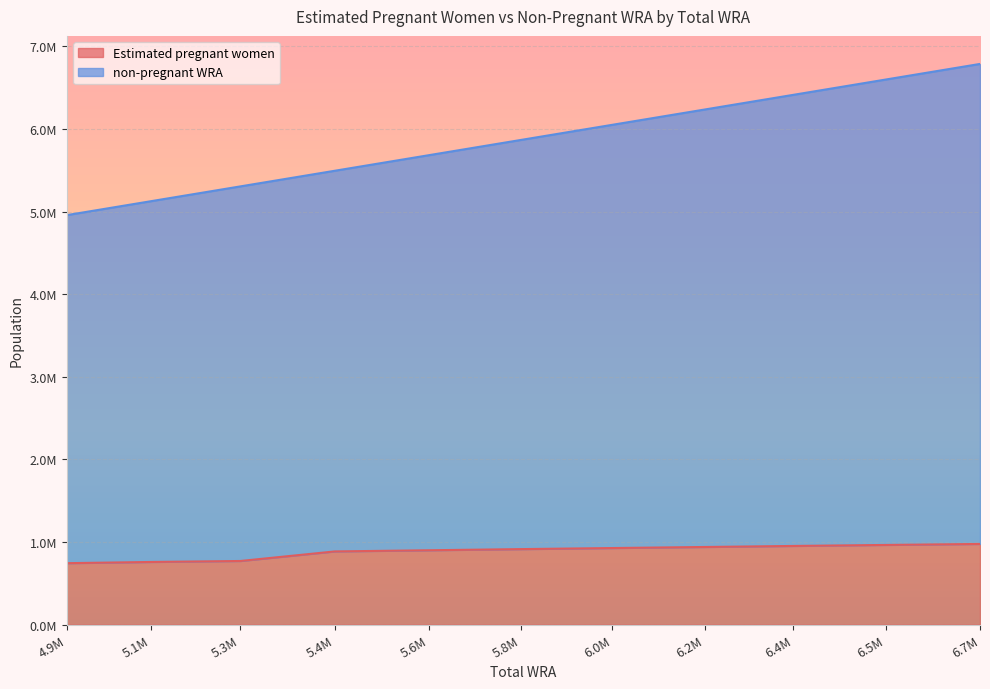

True or false: non-pregnant WRA and Estimated pregnant women cross at least once.

False